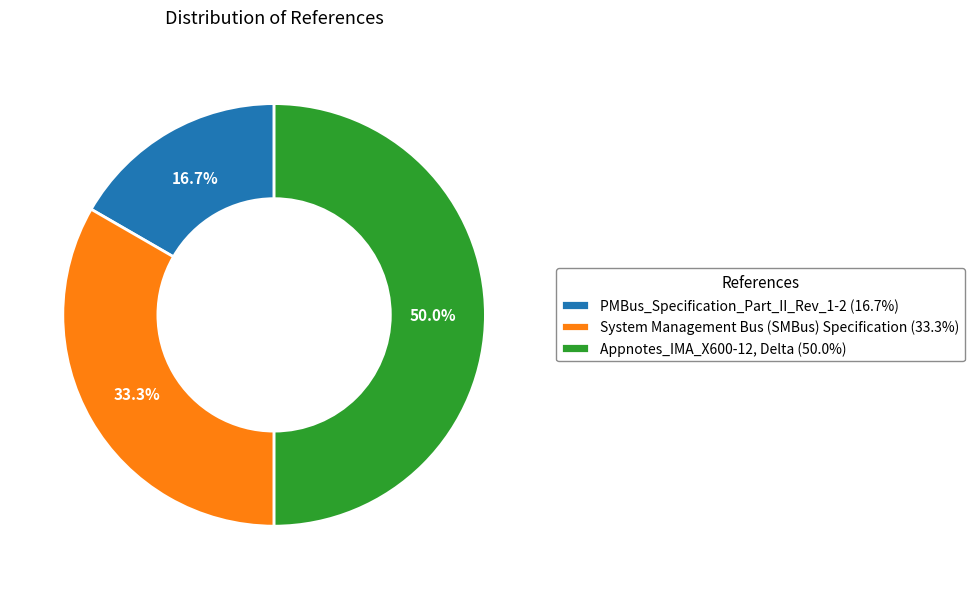

What percentage is NOT represented by System Management Bus (SMBus) Specification?

66.7%